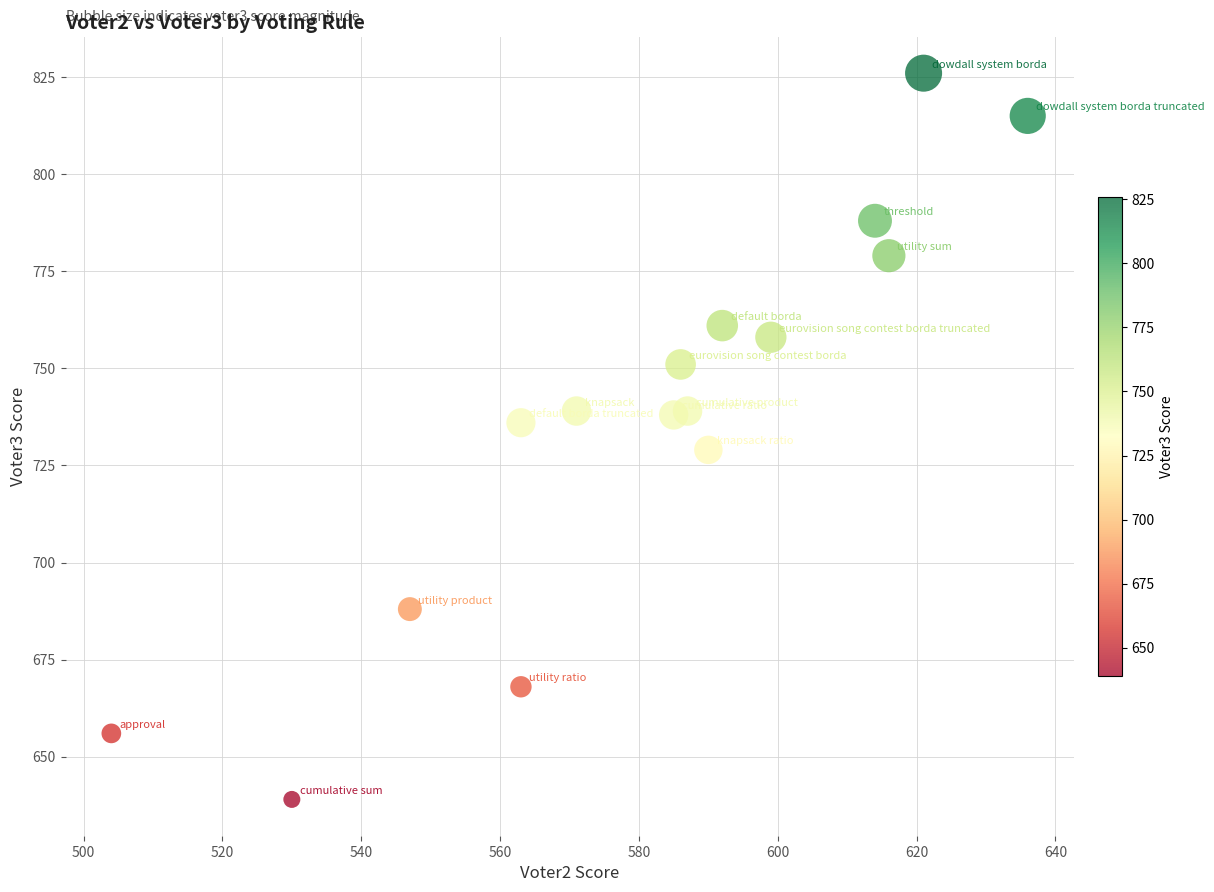

What is the range of X values (max minus min)?

132